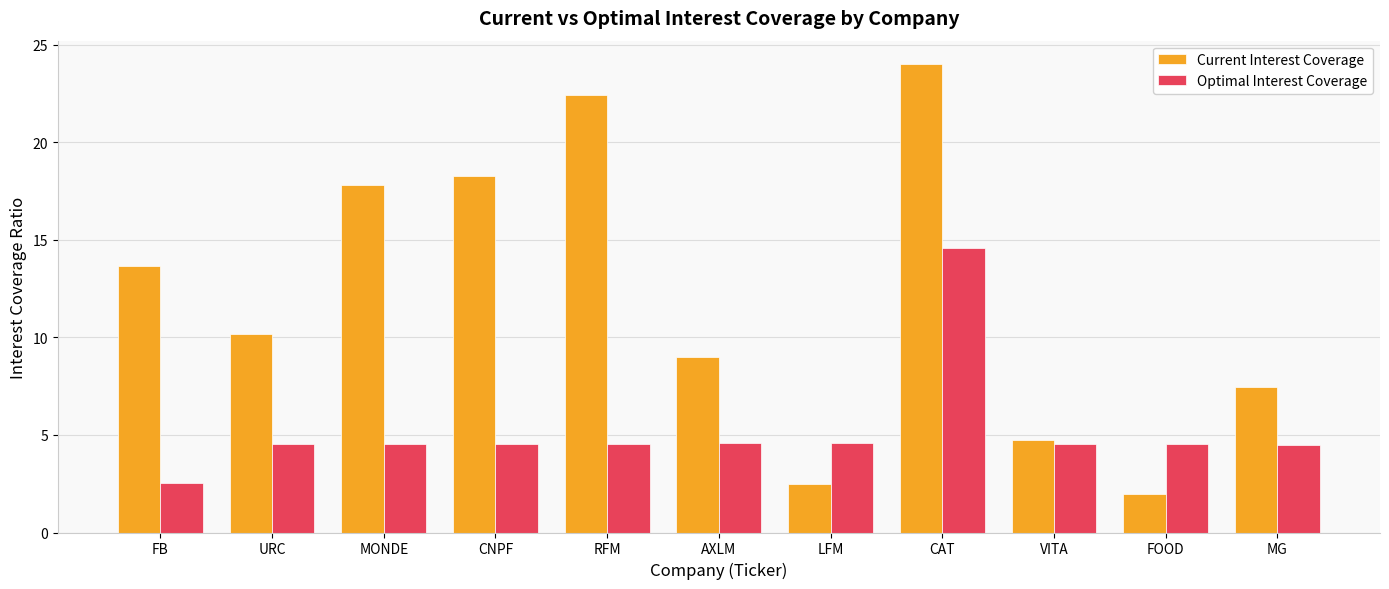

What is the total value across all series at LFM?

7.1